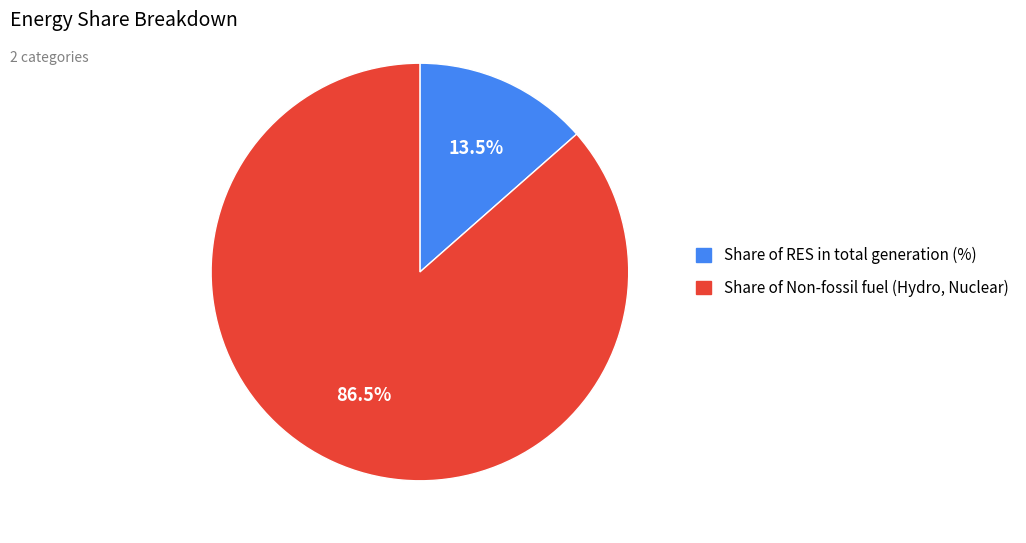

Which slice is the largest?

Share of Non-fossil fuel (Hydro, Nuclear)